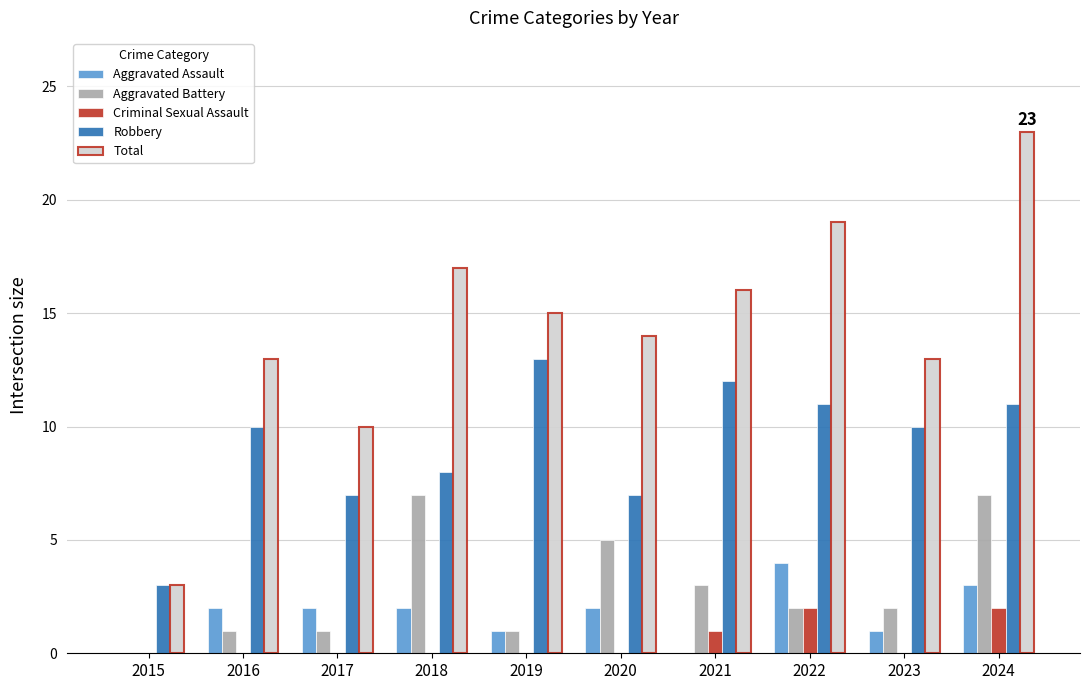

What is the highest value of the Total series?

23